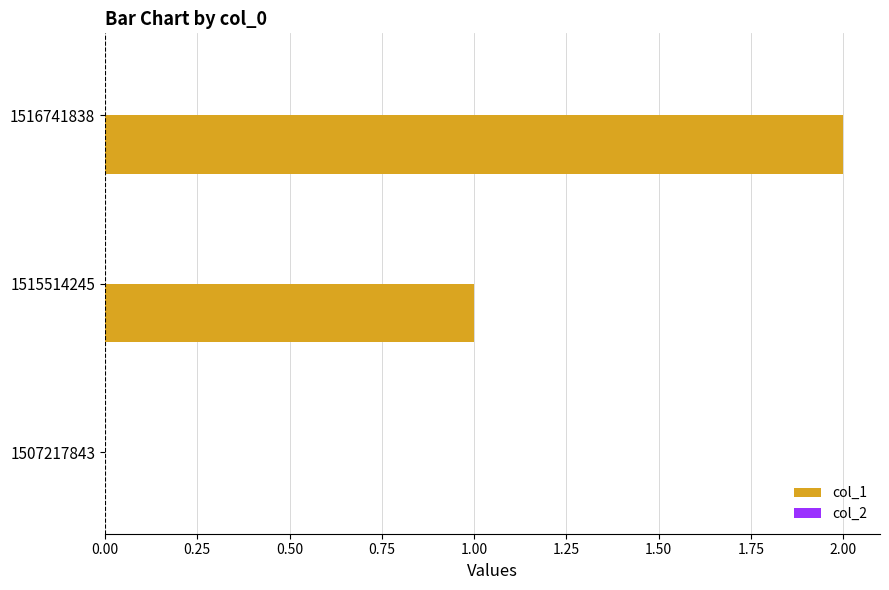

Which has a higher value, 1507217843 or 1516741838?

1516741838